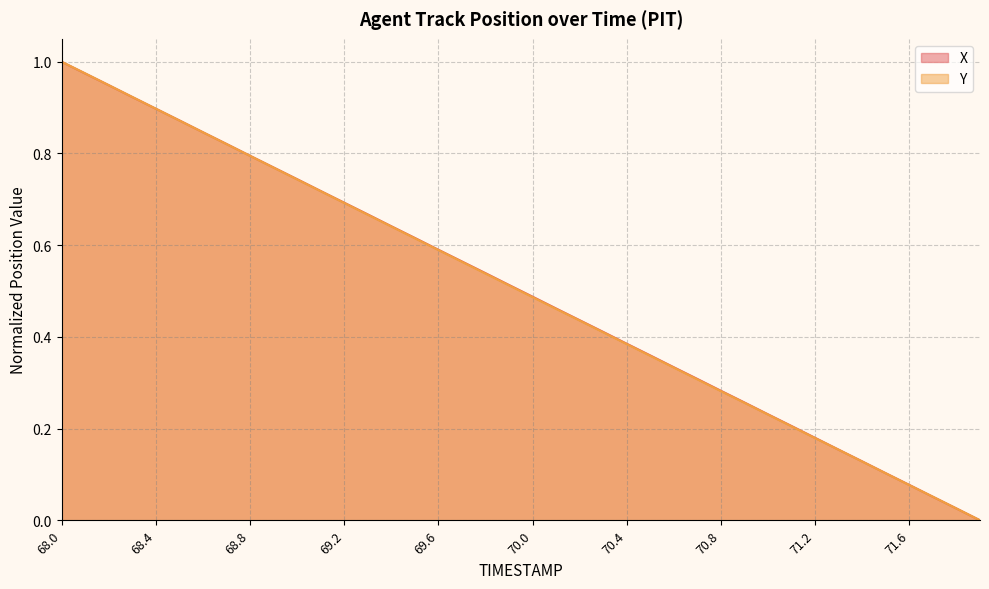

True or false: Y and X cross at least once.

True